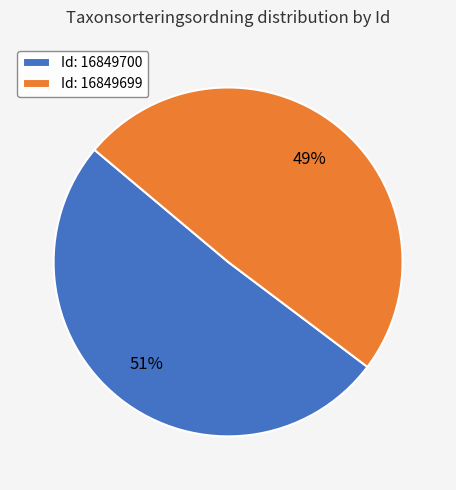

Which category has the smallest portion of the pie?

Id: 16849699